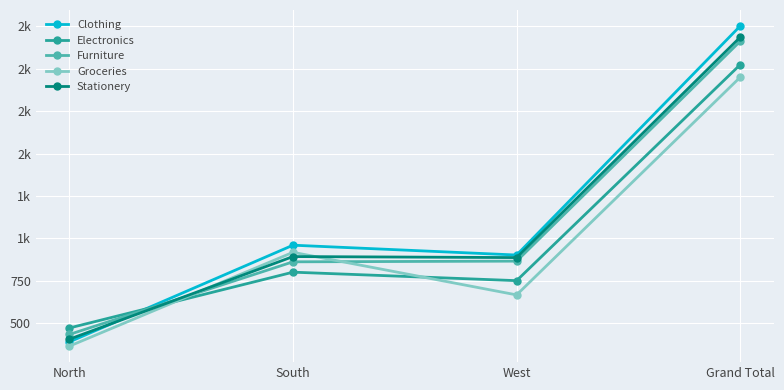

Which series has the largest total across all categories?

Clothing